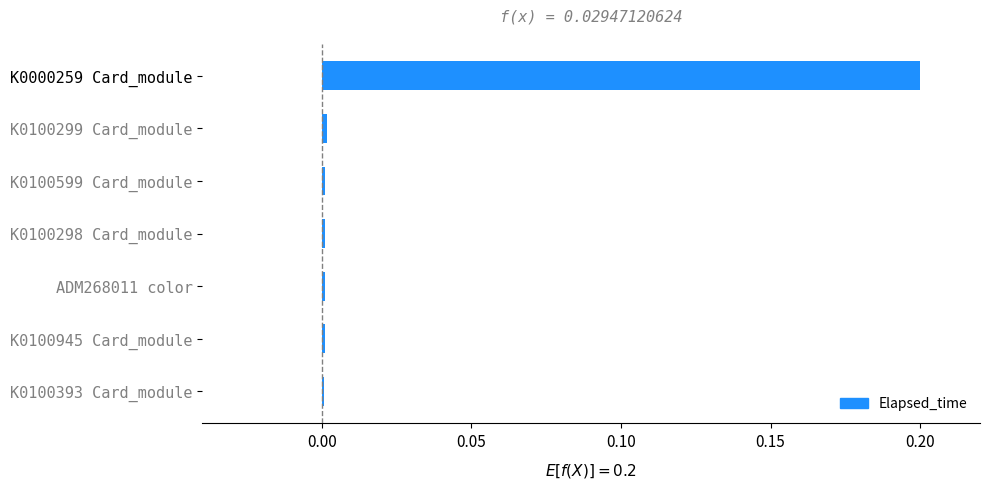

The chart shows a value of 0.0 at K0100299 Card_module. True or false?

True